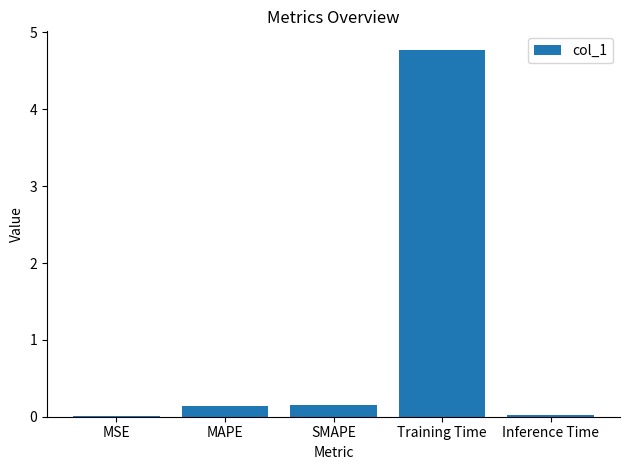

True or false: the data shows 4.8 at Training Time.

True